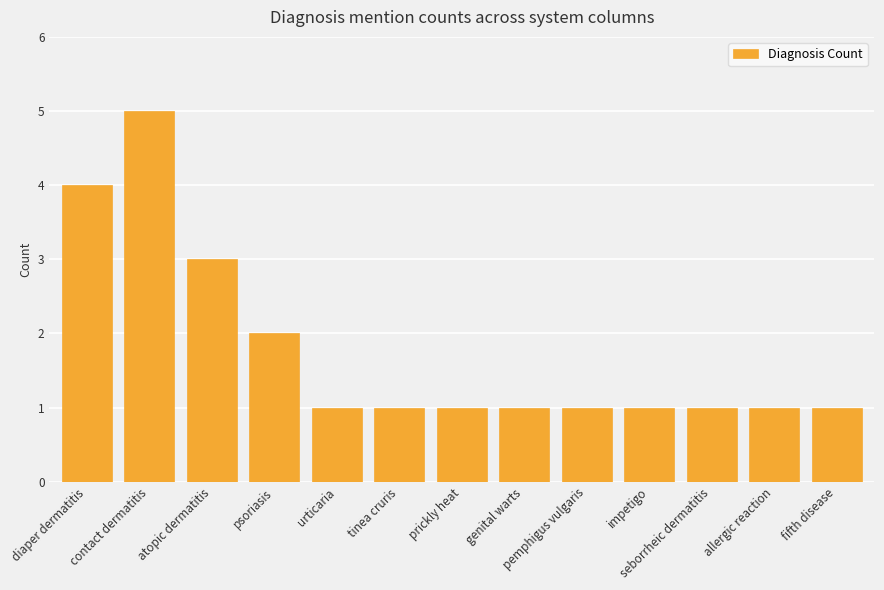

Reading left to right, extract all data points from this chart.

4	5	3	2	1	1	1	1	1	1	1	1	1